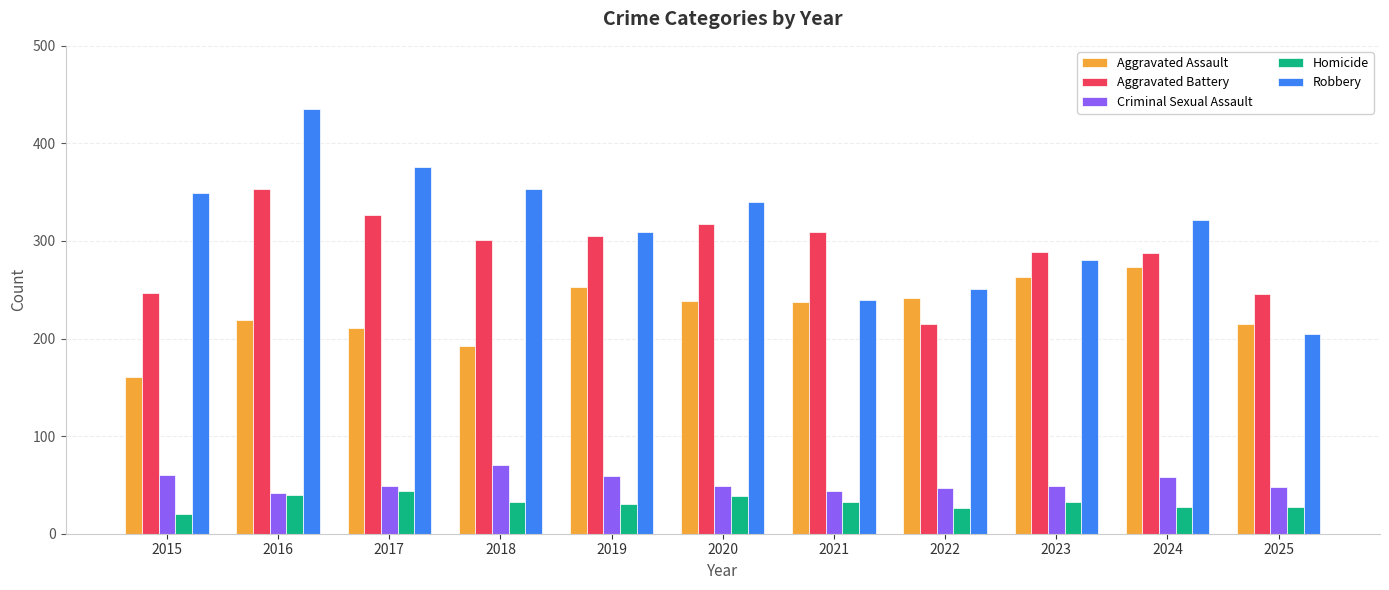

Are the bars grouped side by side (vs. stacked)?

Yes